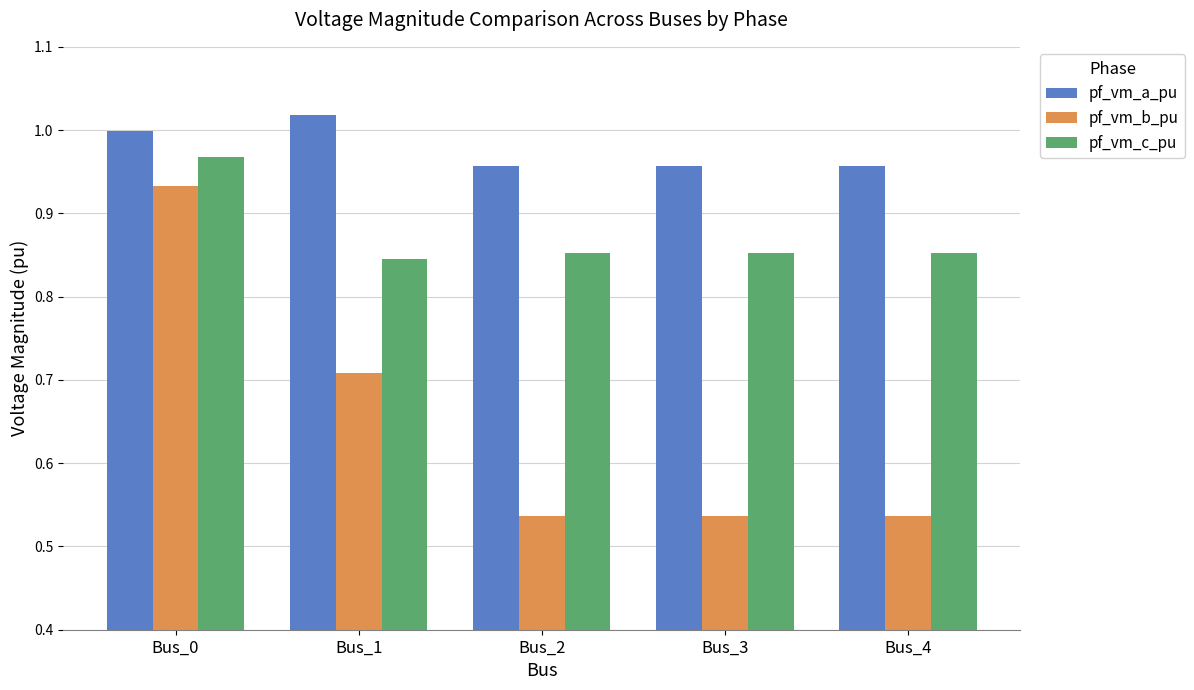

The pf_vm_a_pu series shows 1.0 at Bus_0. True or false?

True